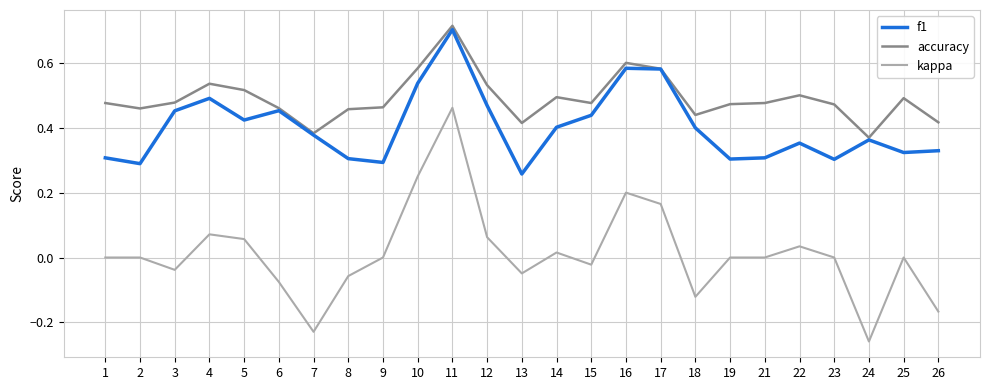

What are all the series names shown in the legend?

f1, accuracy, kappa